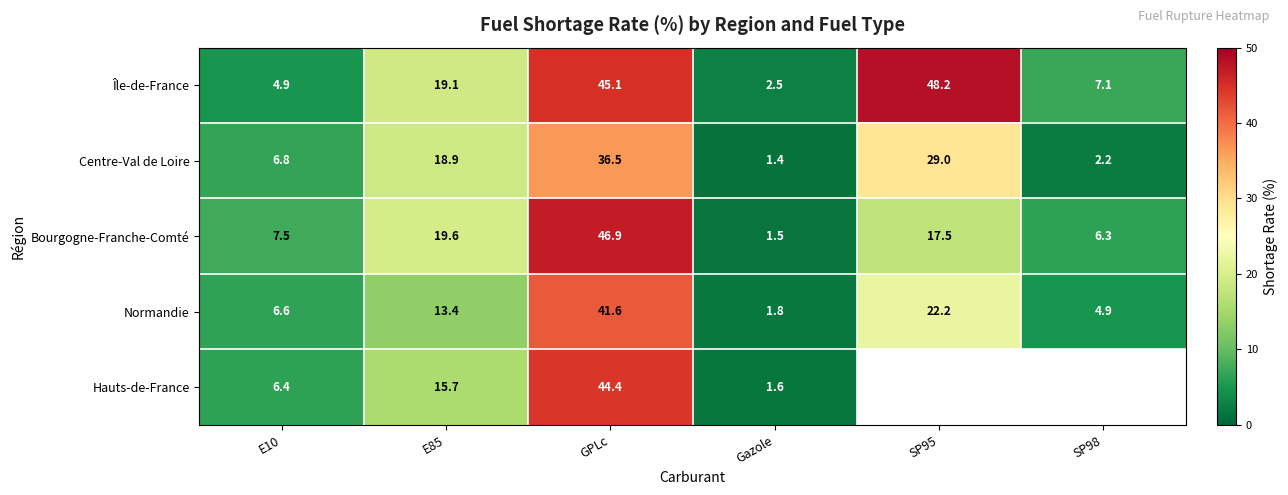

How many values in the Centre-Val de Loire series exceed 18?

3